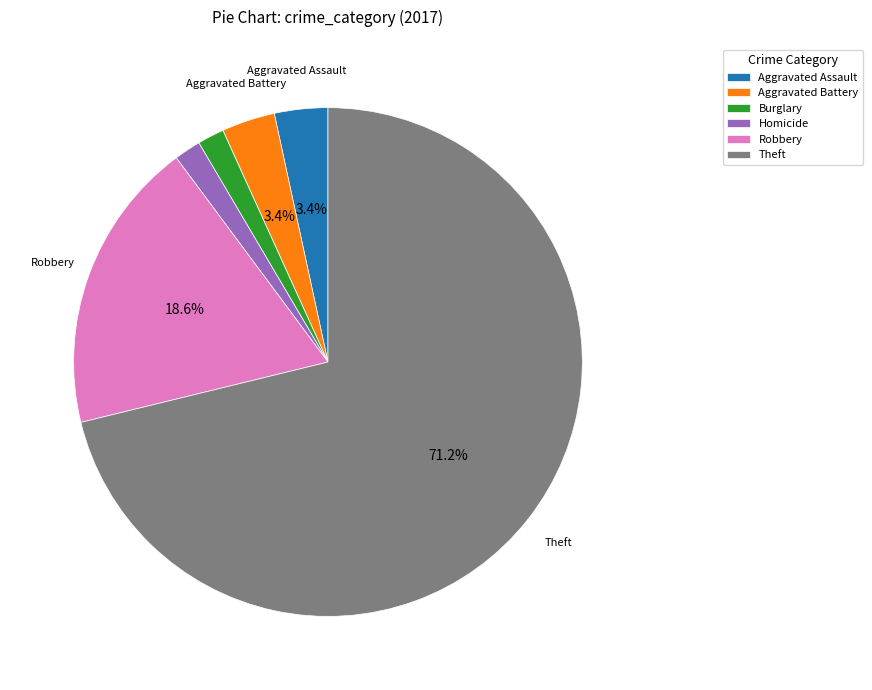

What is the largest slice in the pie chart?

Theft